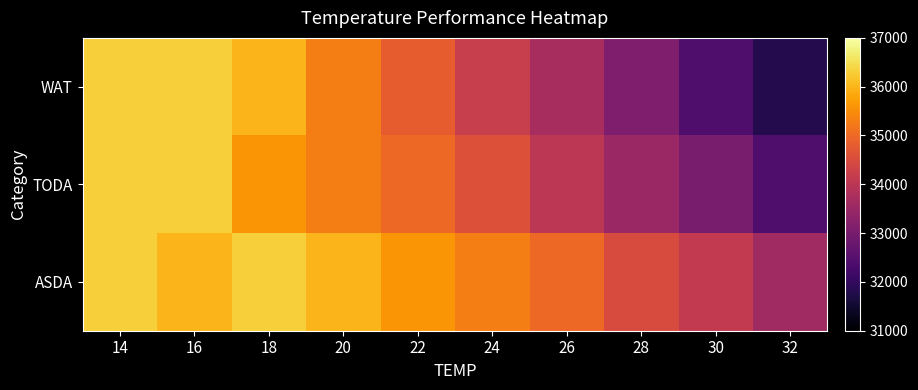

Between 20 and 16, which is larger?

16